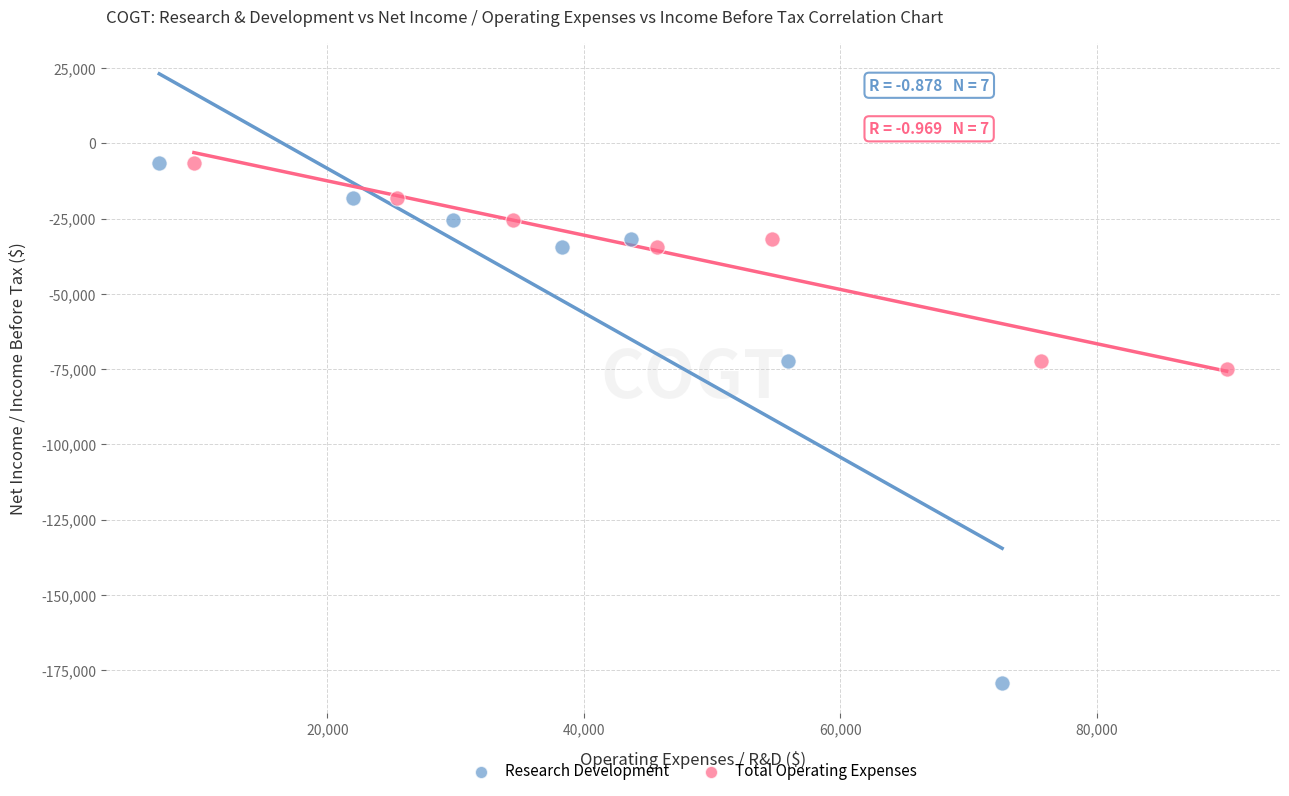

Which series reaches the minimum Y coordinate?

Research Development